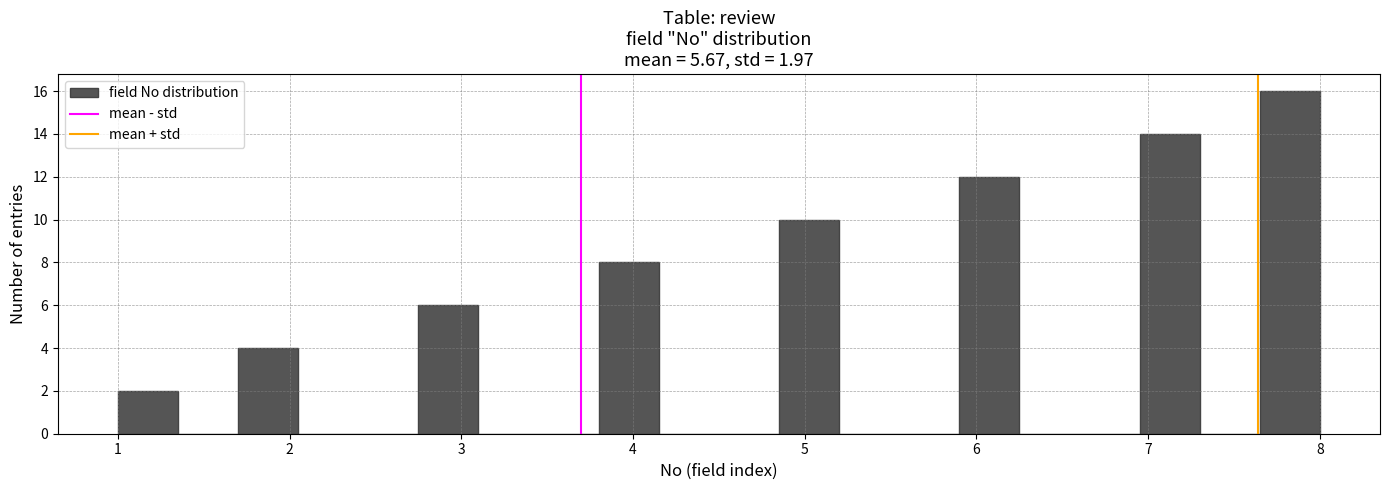

Around what value on the x-axis is the tallest bar? Give the approximate position of its centre, as read against the axis.

7.8